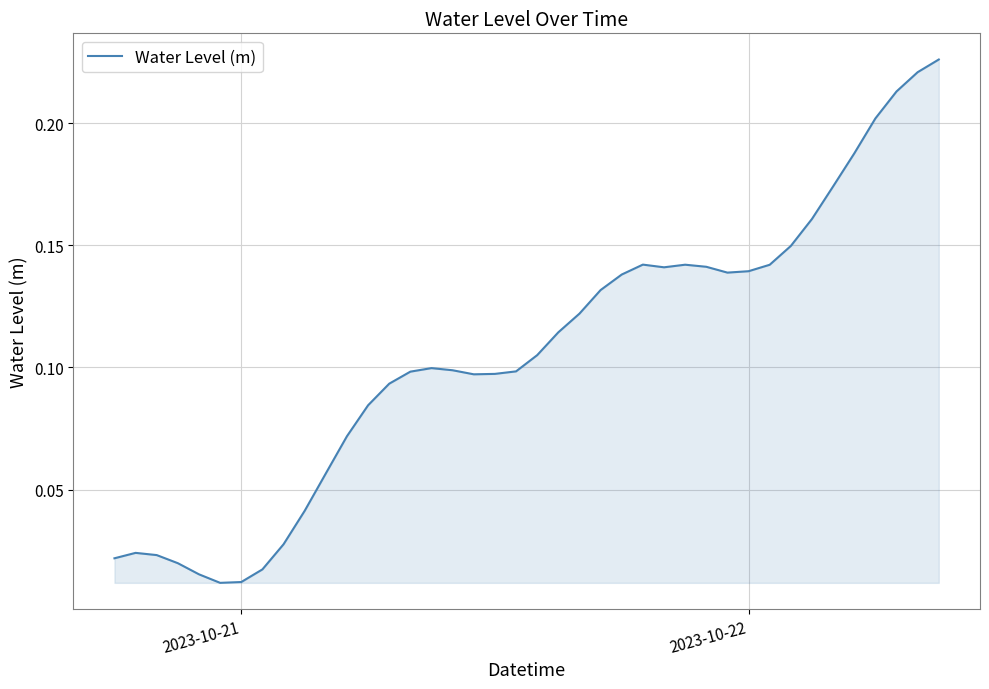

What is the value of the 32nd point from the left?

0.1